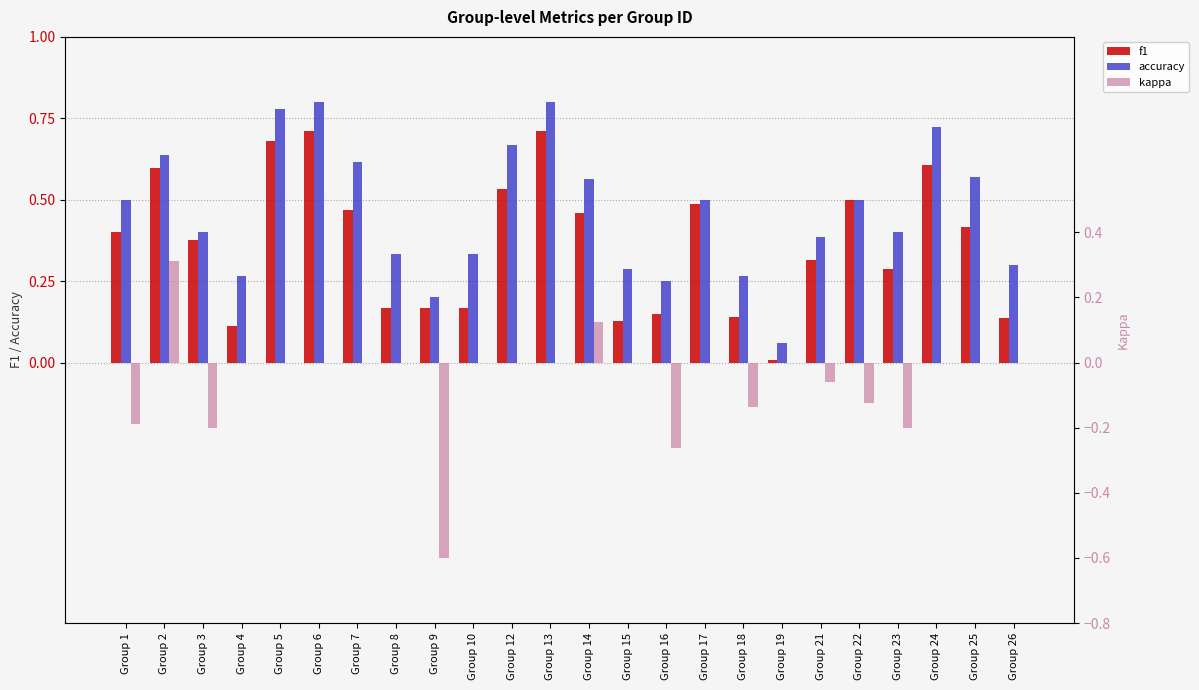

At how many categories does at least one series exceed 0?

24